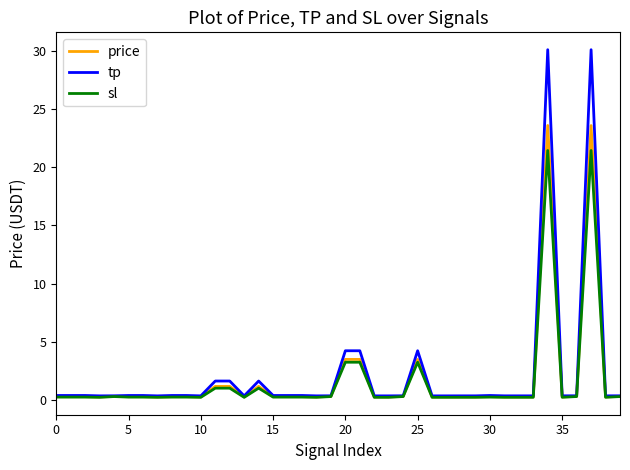

What is the maximum value for tp?

30.1